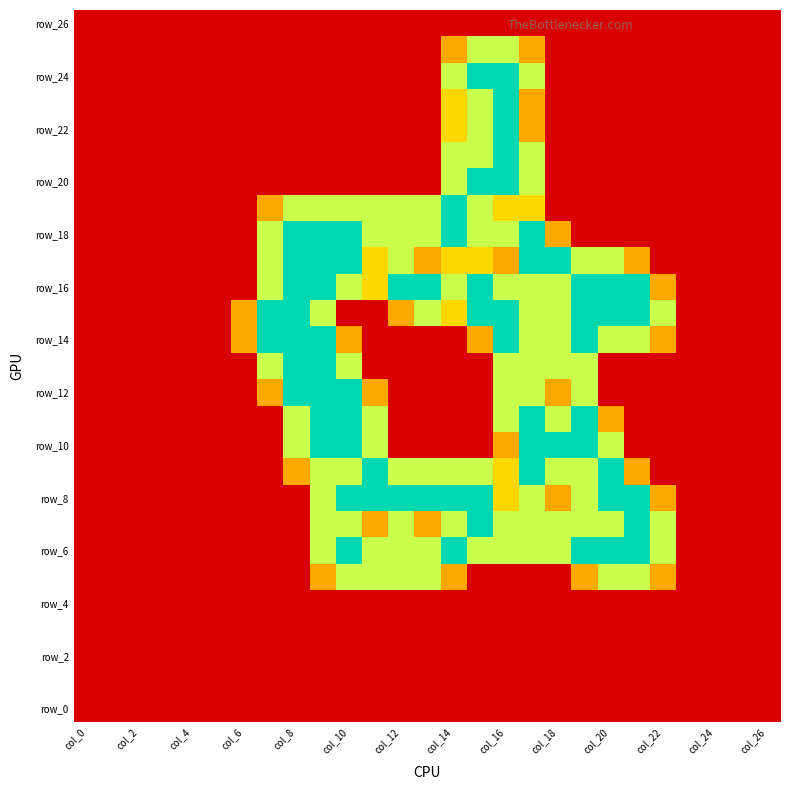

Count the number of data series in this chart.

27